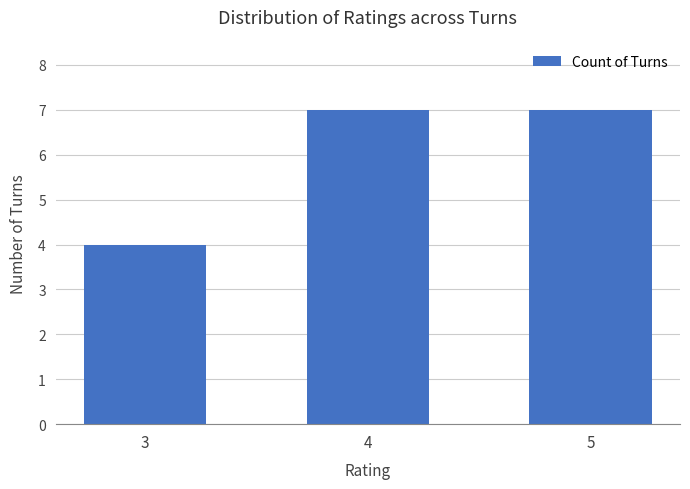

How many bars are there in total?

3